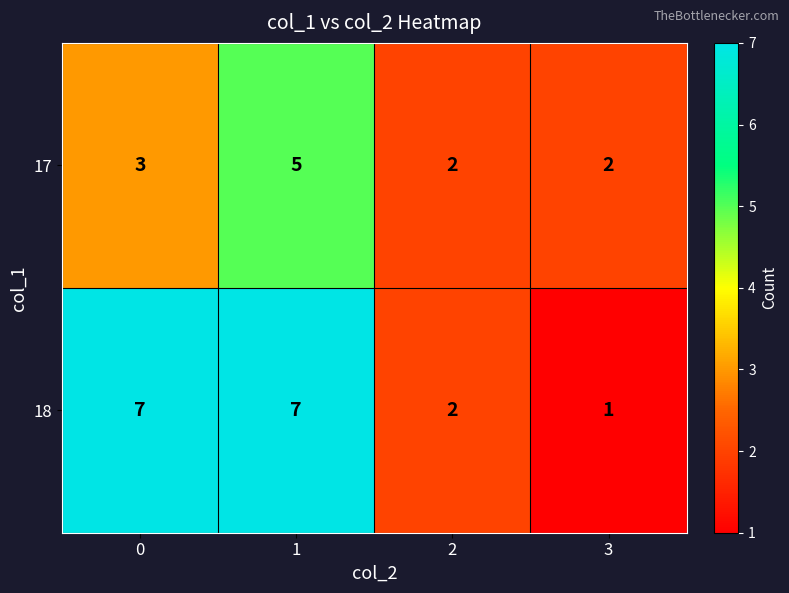

What is the smallest value displayed?

1